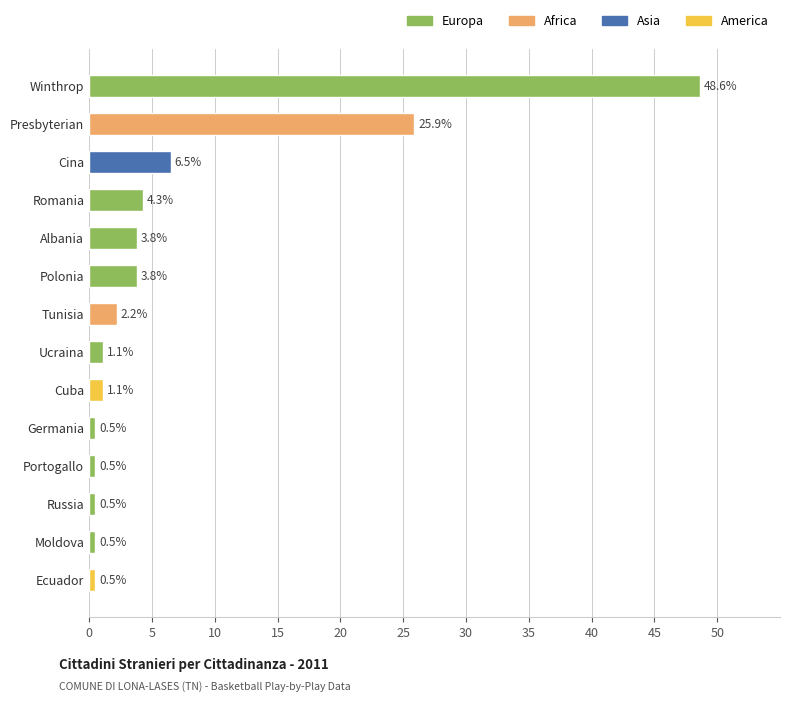

Is it true that the value at Cuba is 1.1?

True